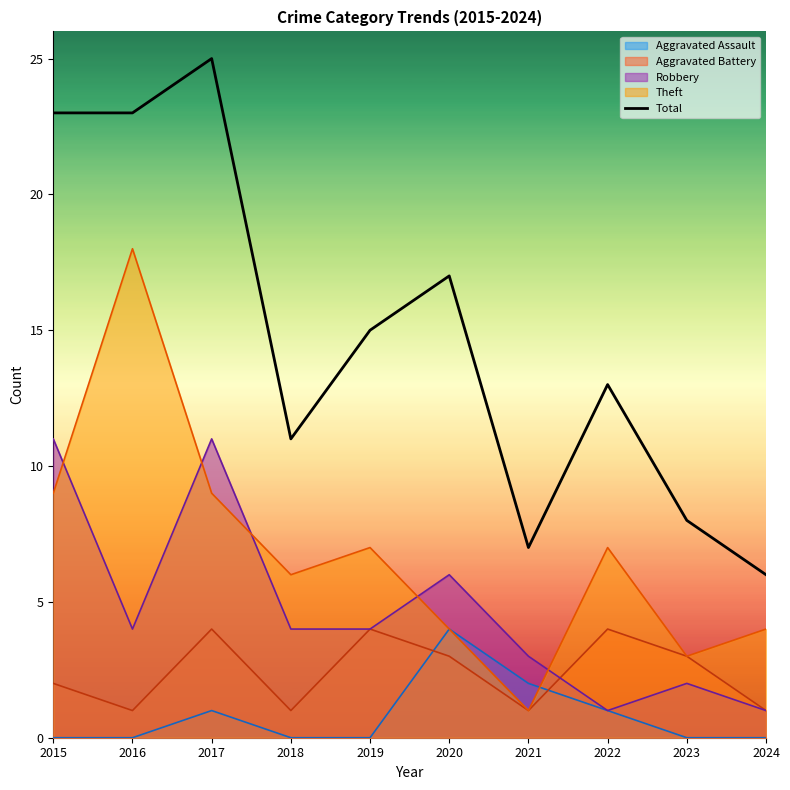

How many distinct data groups are displayed?

5